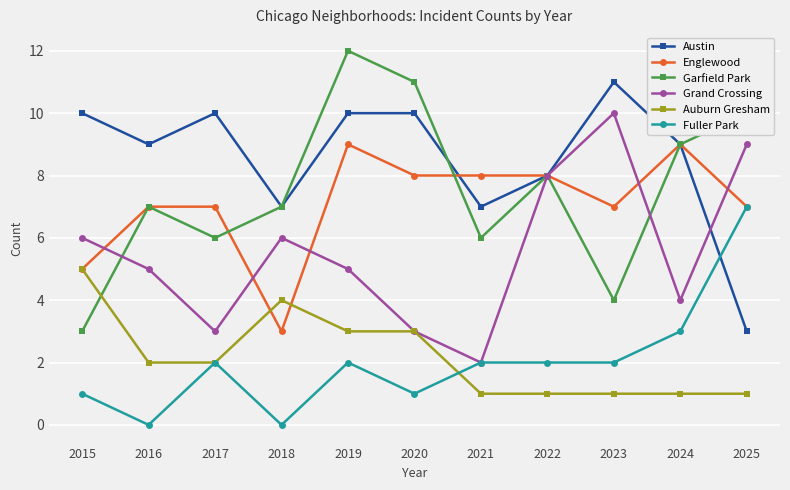

What is the value of the Fuller Park point at the 7th from the left?

2